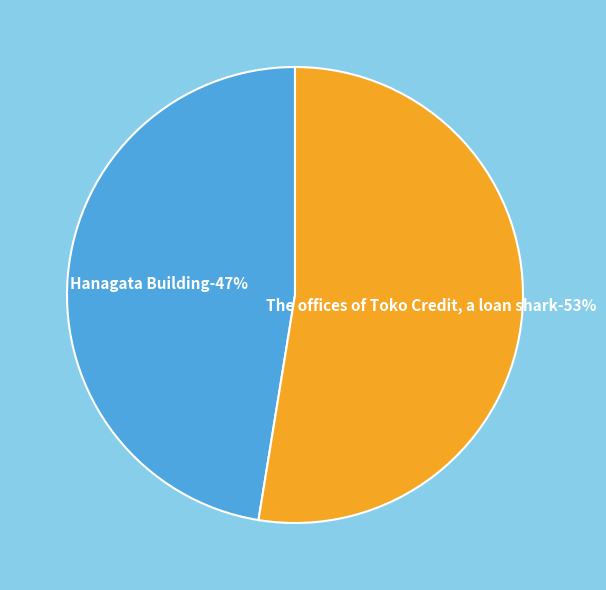

Does The offices of Toko Credit, a loan shark represent more than half of the total?

Yes